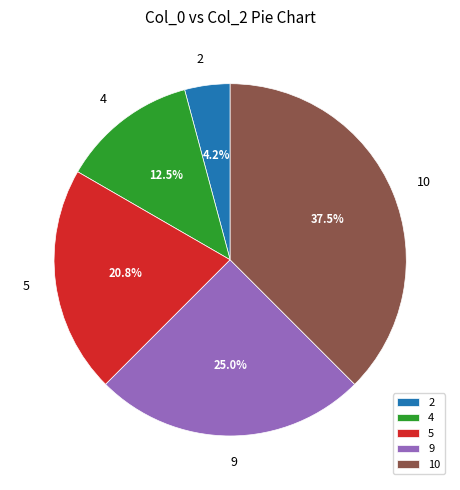

Does 5 represent more than half of the total?

No